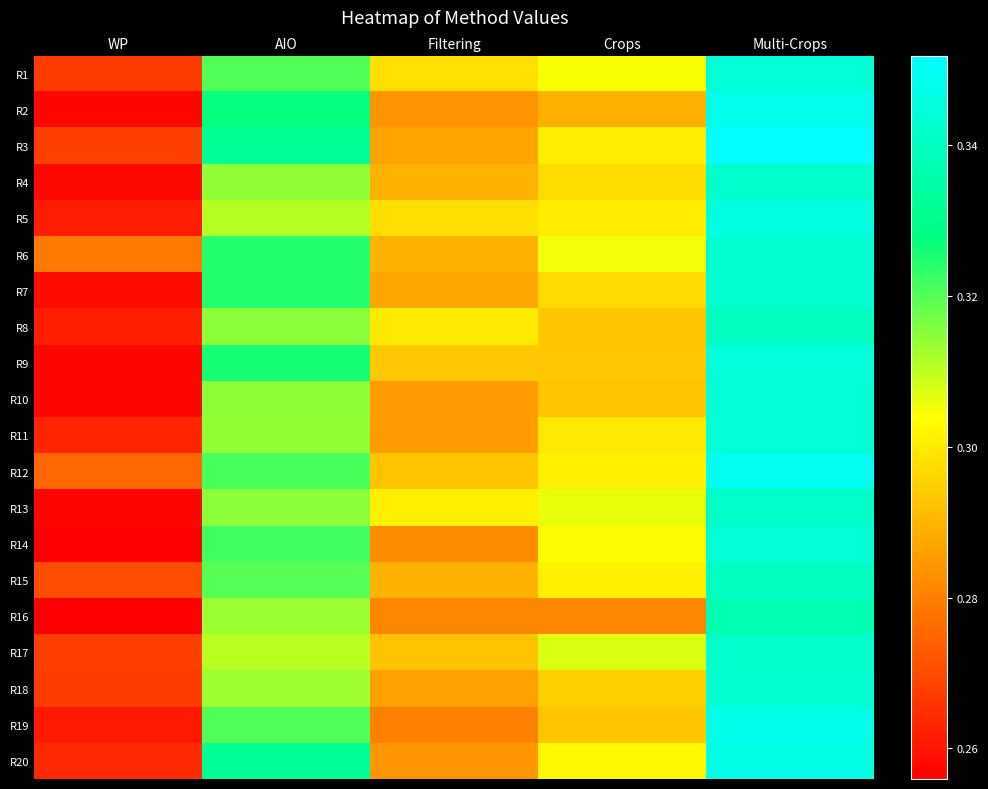

Reading left to right, list all the values displayed in this chart.

R1: WP=0.3	AIO=0.3	Filtering=0.3	Crops=0.3	Multi-Crops=0.3
R2: WP=0.3	AIO=0.3	Filtering=0.3	Crops=0.3	Multi-Crops=0.3
R3: WP=0.3	AIO=0.3	Filtering=0.3	Crops=0.3	Multi-Crops=0.4
R4: WP=0.3	AIO=0.3	Filtering=0.3	Crops=0.3	Multi-Crops=0.3
R5: WP=0.3	AIO=0.3	Filtering=0.3	Crops=0.3	Multi-Crops=0.3
R6: WP=0.3	AIO=0.3	Filtering=0.3	Crops=0.3	Multi-Crops=0.3
R7: WP=0.3	AIO=0.3	Filtering=0.3	Crops=0.3	Multi-Crops=0.3
R8: WP=0.3	AIO=0.3	Filtering=0.3	Crops=0.3	Multi-Crops=0.3
R9: WP=0.3	AIO=0.3	Filtering=0.3	Crops=0.3	Multi-Crops=0.3
R10: WP=0.3	AIO=0.3	Filtering=0.3	Crops=0.3	Multi-Crops=0.3
R11: WP=0.3	AIO=0.3	Filtering=0.3	Crops=0.3	Multi-Crops=0.3
R12: WP=0.3	AIO=0.3	Filtering=0.3	Crops=0.3	Multi-Crops=0.3
R13: WP=0.3	AIO=0.3	Filtering=0.3	Crops=0.3	Multi-Crops=0.3
R14: WP=0.3	AIO=0.3	Filtering=0.3	Crops=0.3	Multi-Crops=0.3
R15: WP=0.3	AIO=0.3	Filtering=0.3	Crops=0.3	Multi-Crops=0.3
R16: WP=0.3	AIO=0.3	Filtering=0.3	Crops=0.3	Multi-Crops=0.3
R17: WP=0.3	AIO=0.3	Filtering=0.3	Crops=0.3	Multi-Crops=0.3
R18: WP=0.3	AIO=0.3	Filtering=0.3	Crops=0.3	Multi-Crops=0.3
R19: WP=0.3	AIO=0.3	Filtering=0.3	Crops=0.3	Multi-Crops=0.3
R20: WP=0.3	AIO=0.3	Filtering=0.3	Crops=0.3	Multi-Crops=0.3